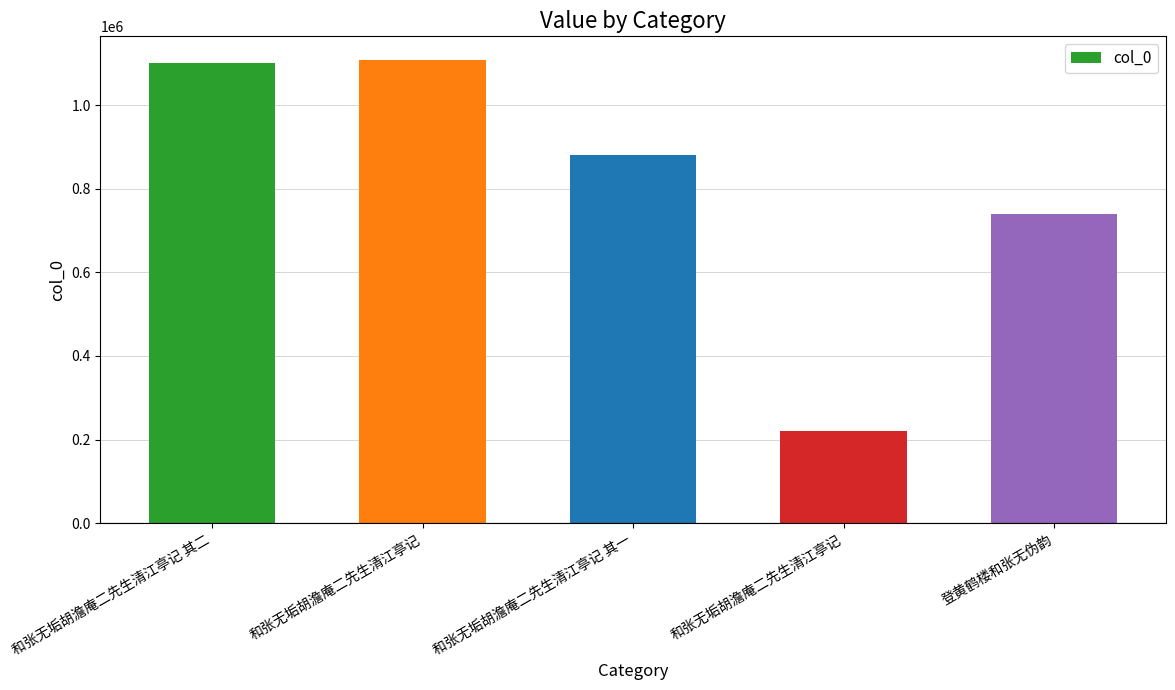

Where is the data nearest to the value 665520?

登黄鹤楼和张无伪韵